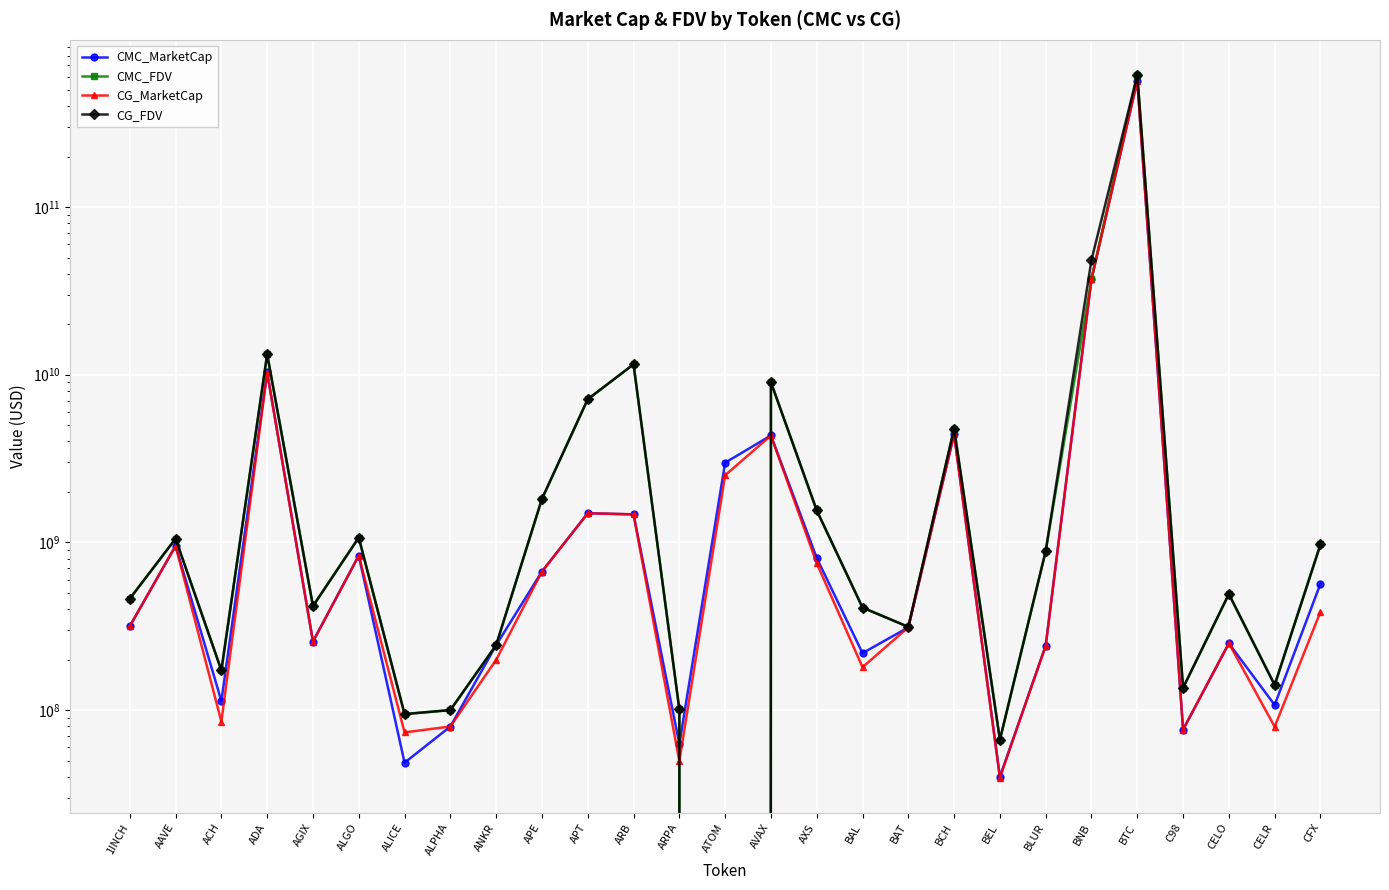

The value of CG_FDV at AVAX is 9028248241.0. True or false?

True